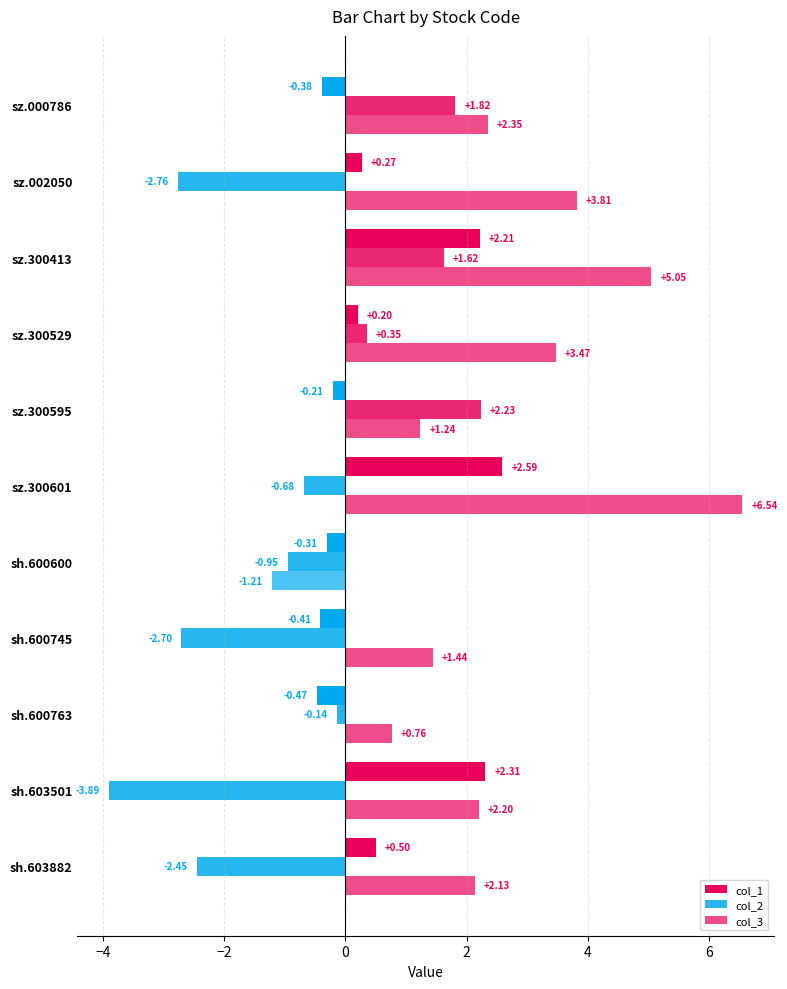

Reading left to right, list all the values displayed in this chart.

col_1: 0.5	2.3	-0.5	-0.4	-0.3	2.6	-0.2	0.2	2.2	0.3	-0.4
col_2: -2.4	-3.9	-0.1	-2.7	-0.9	-0.7	2.2	0.4	1.6	-2.8	1.8
col_3: 2.1	2.2	0.8	1.4	-1.2	6.5	1.2	3.5	5.0	3.8	2.3